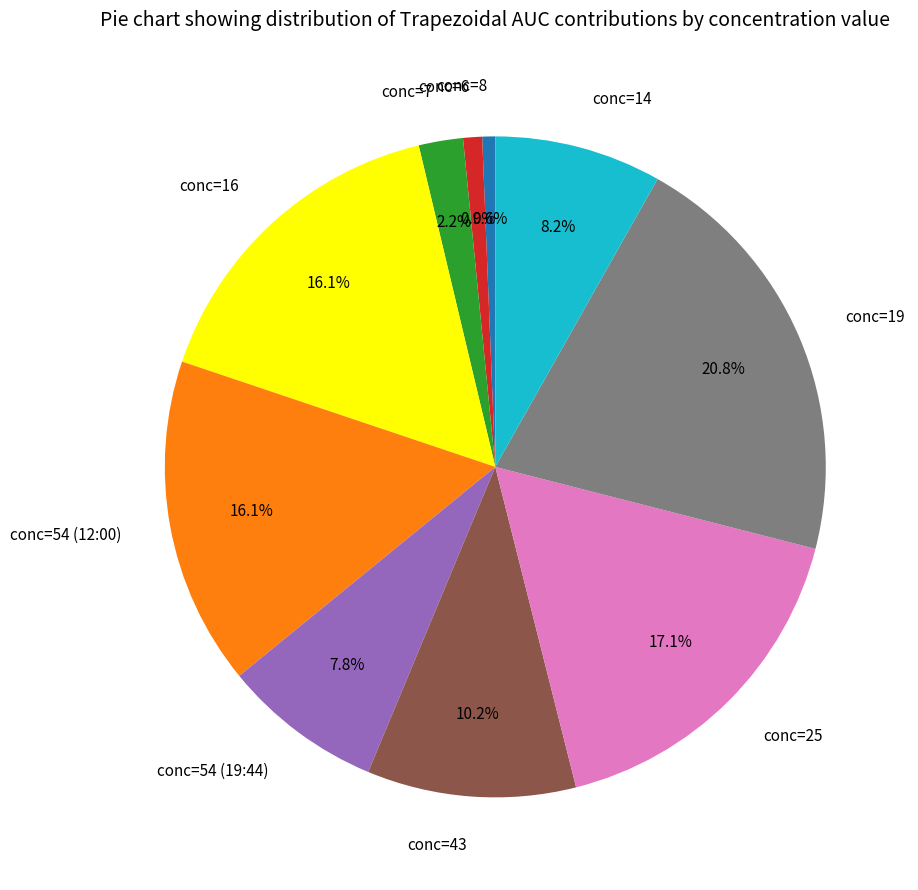

How many segments does this pie chart have?

10